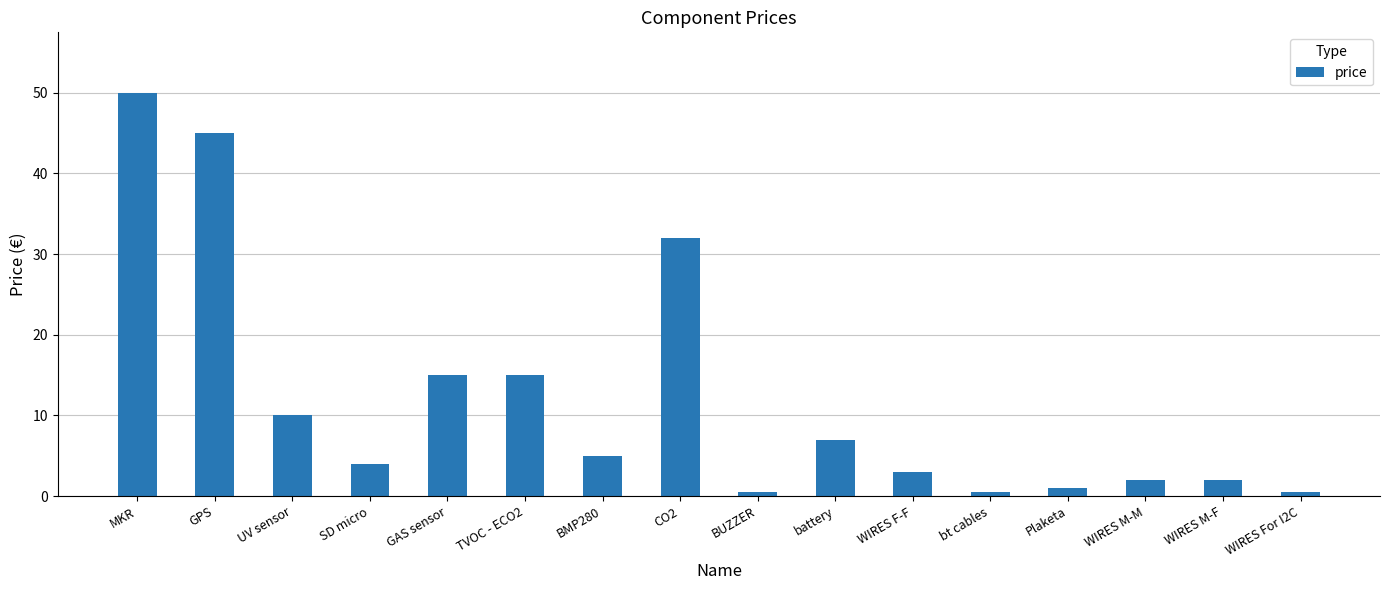

What value does the data have at GAS sensor?

15.0